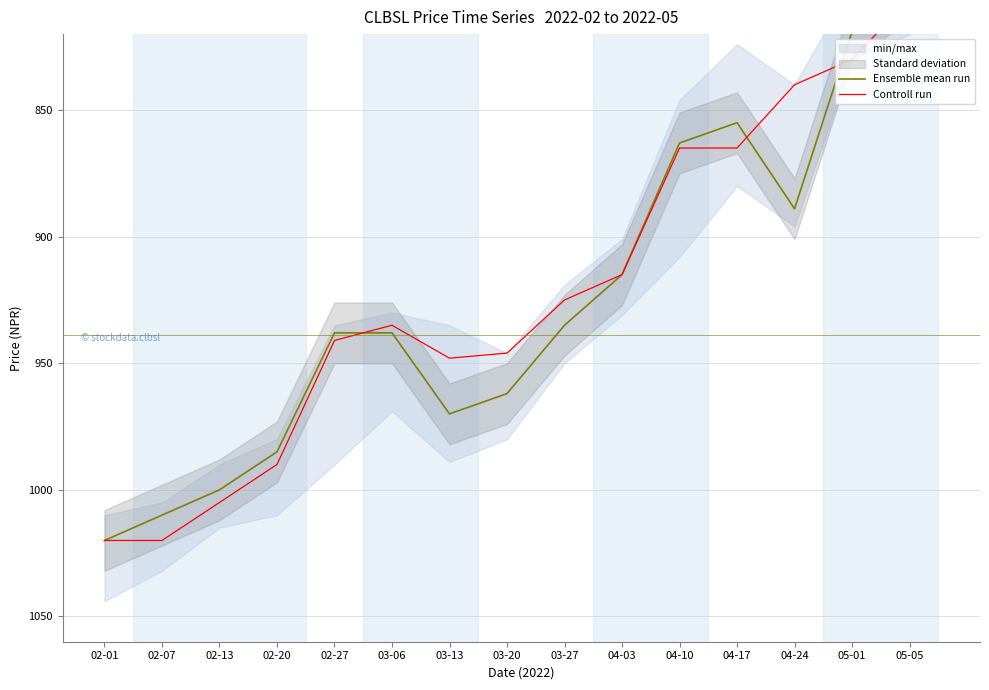

Between 02-07 and 04-24, which series saw the biggest shift?

Controll run